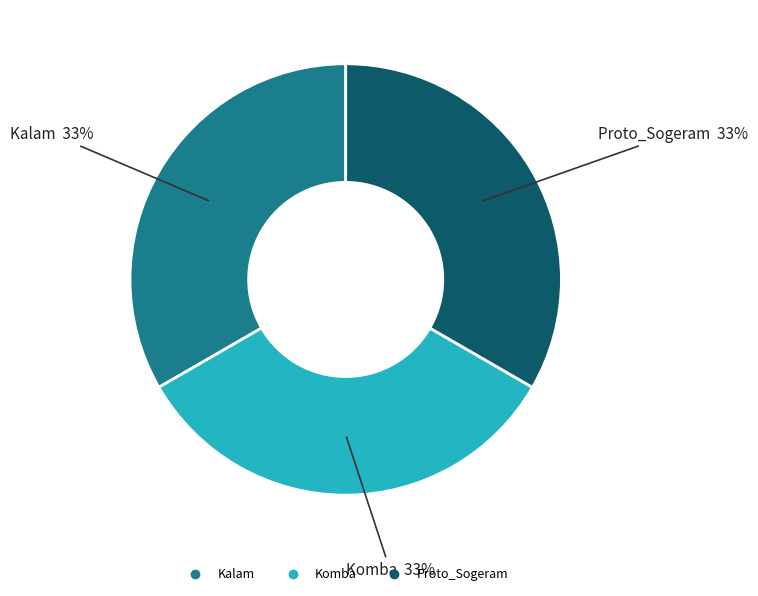

Is there a majority slice in this chart?

No